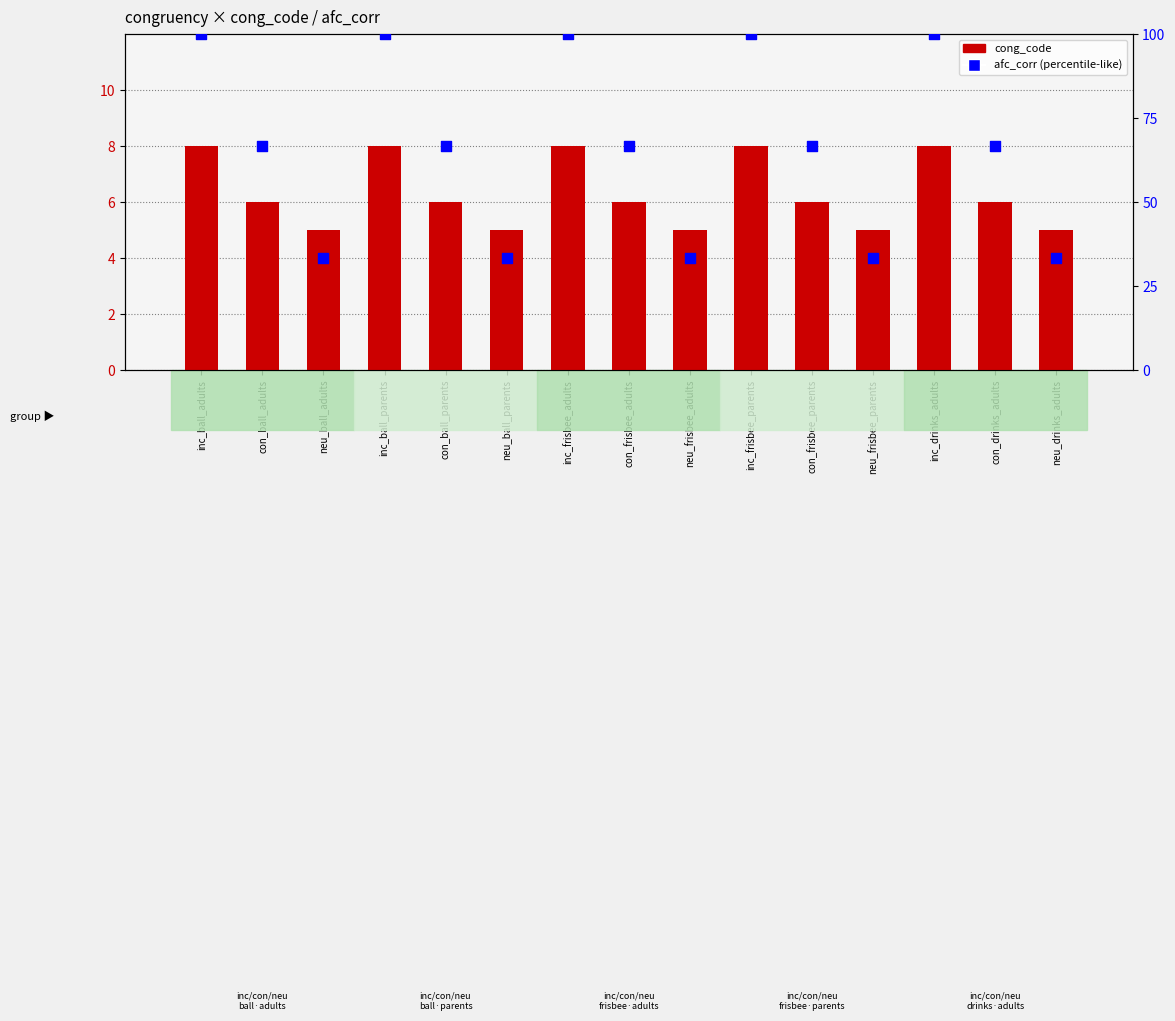

Which series reaches the minimum Y coordinate?

cong_code